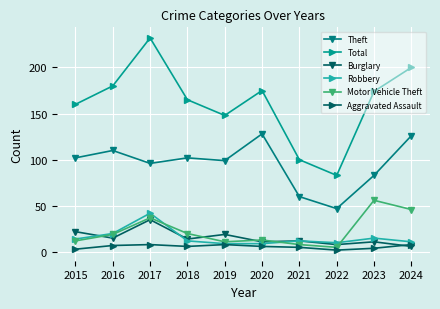

What is the maximum value for Motor Vehicle Theft?

56